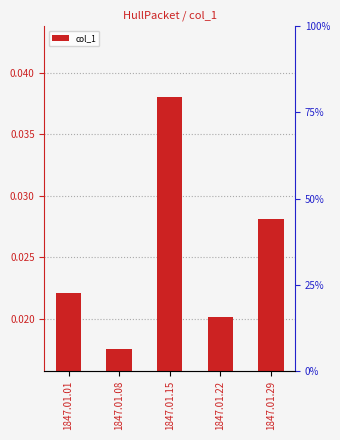

How many values are between 0 and 1?

5